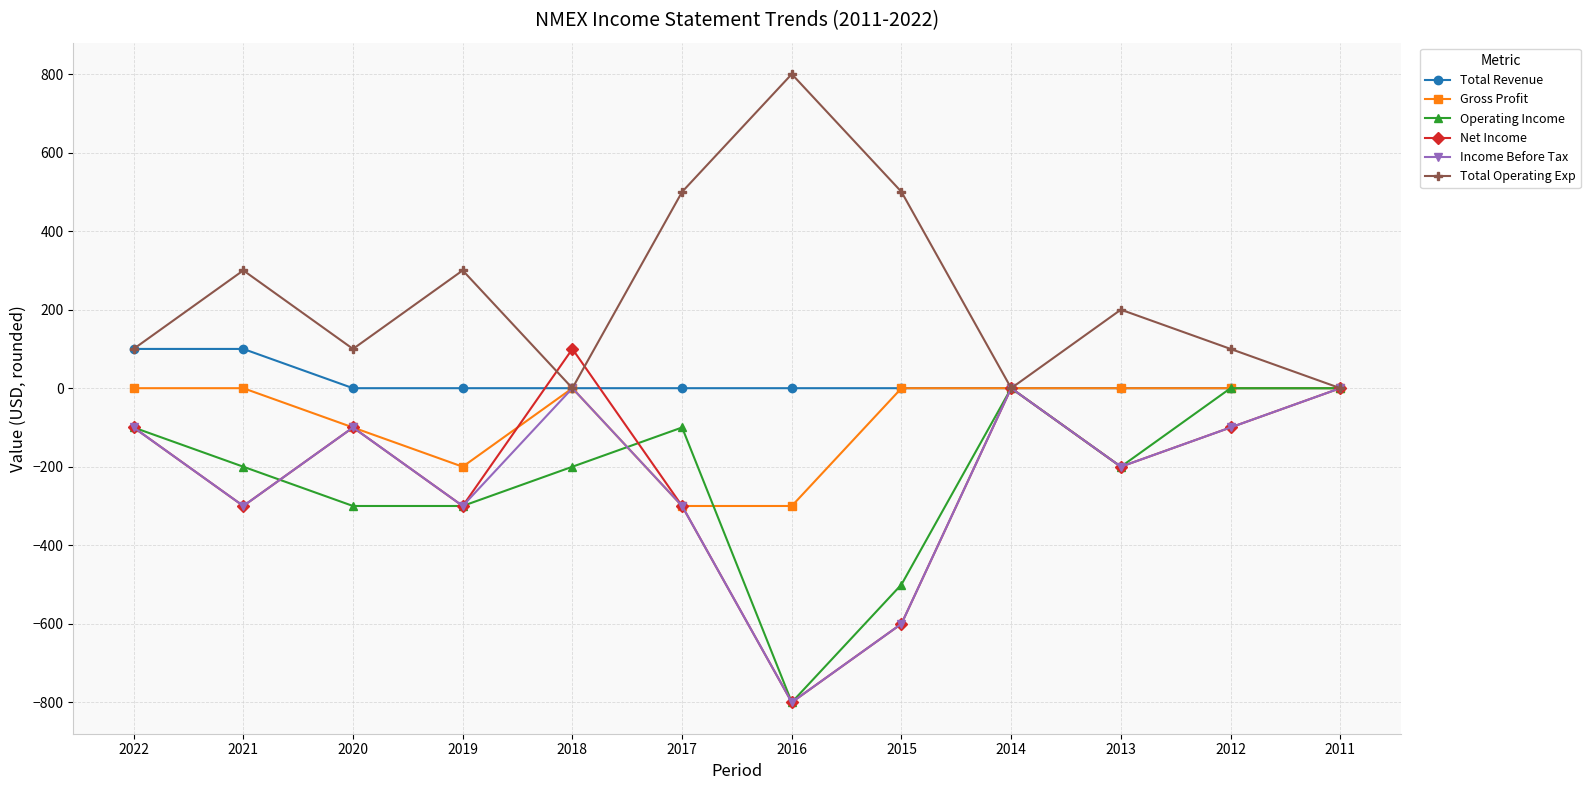

How many values in the Net Income series are below -100?

6